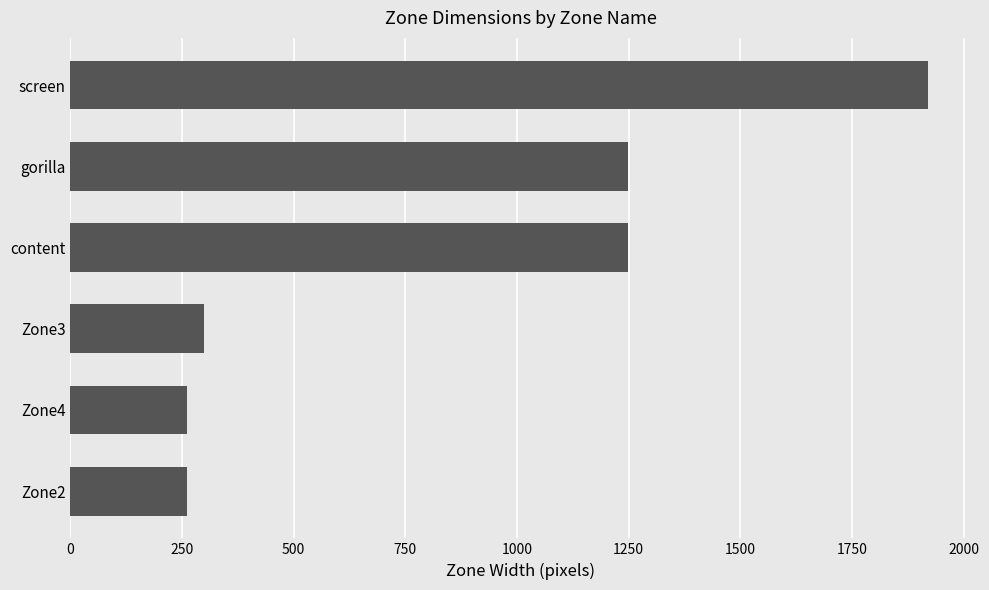

Does the chart contain any negative values?

No